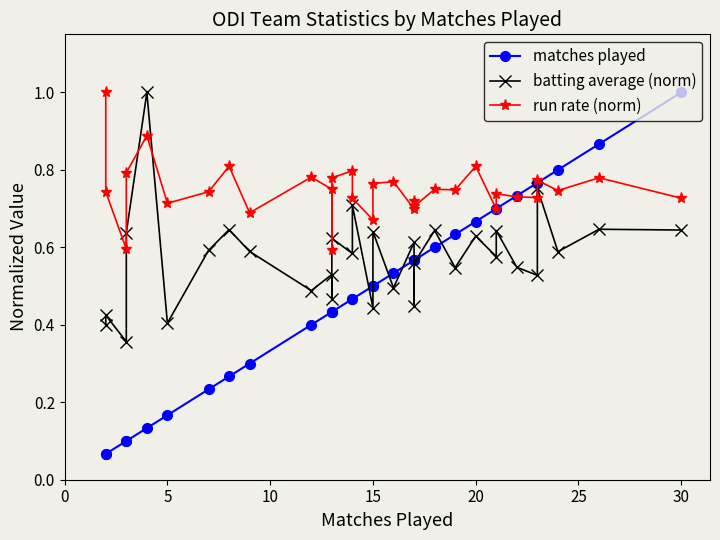

The value of matches played at 0 is 0.0. True or false?

False